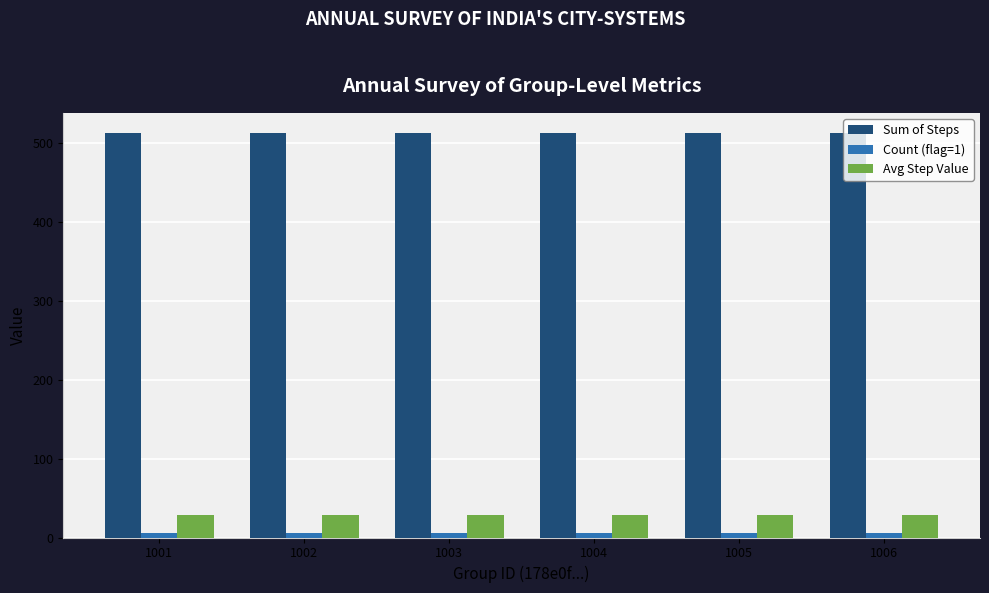

Is it true that Count (flag=1) equals 6.0 at 1001?

True